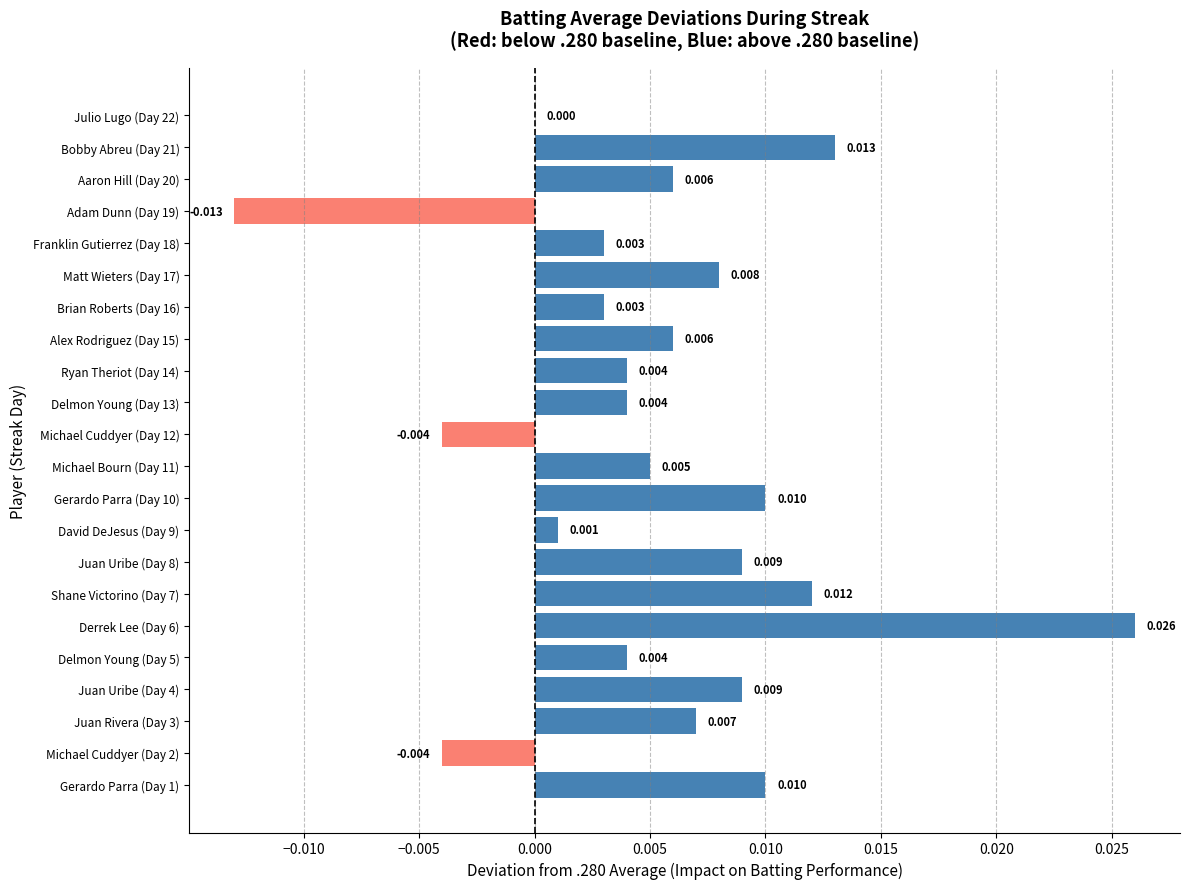

How many series are shown in this chart?

1